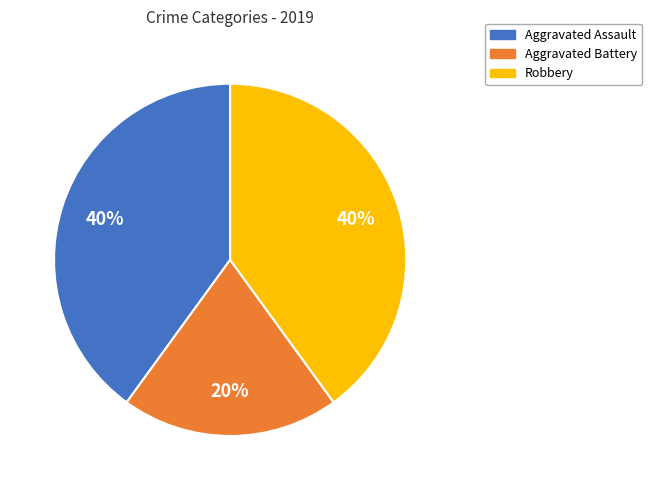

Is it true that Aggravated Battery is 33% of the pie?

False